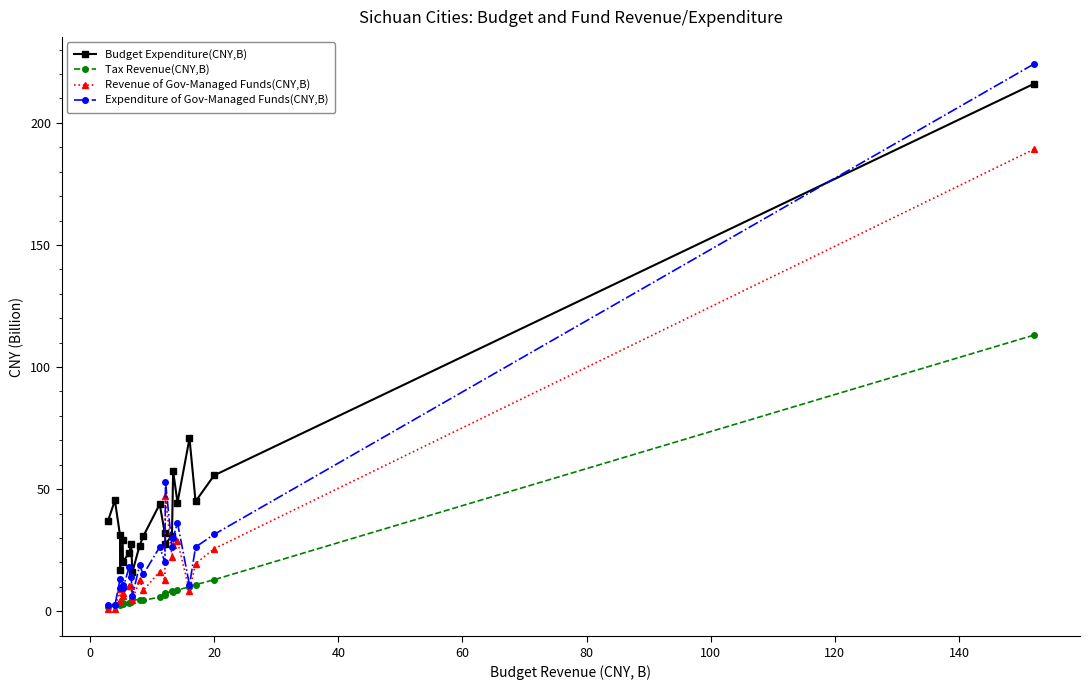

At how many categories does at least one series exceed 1?

21